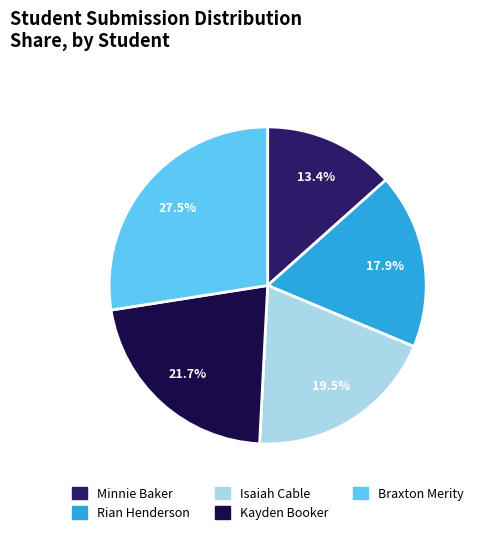

Does Minnie Baker account for over 50% of the chart?

No